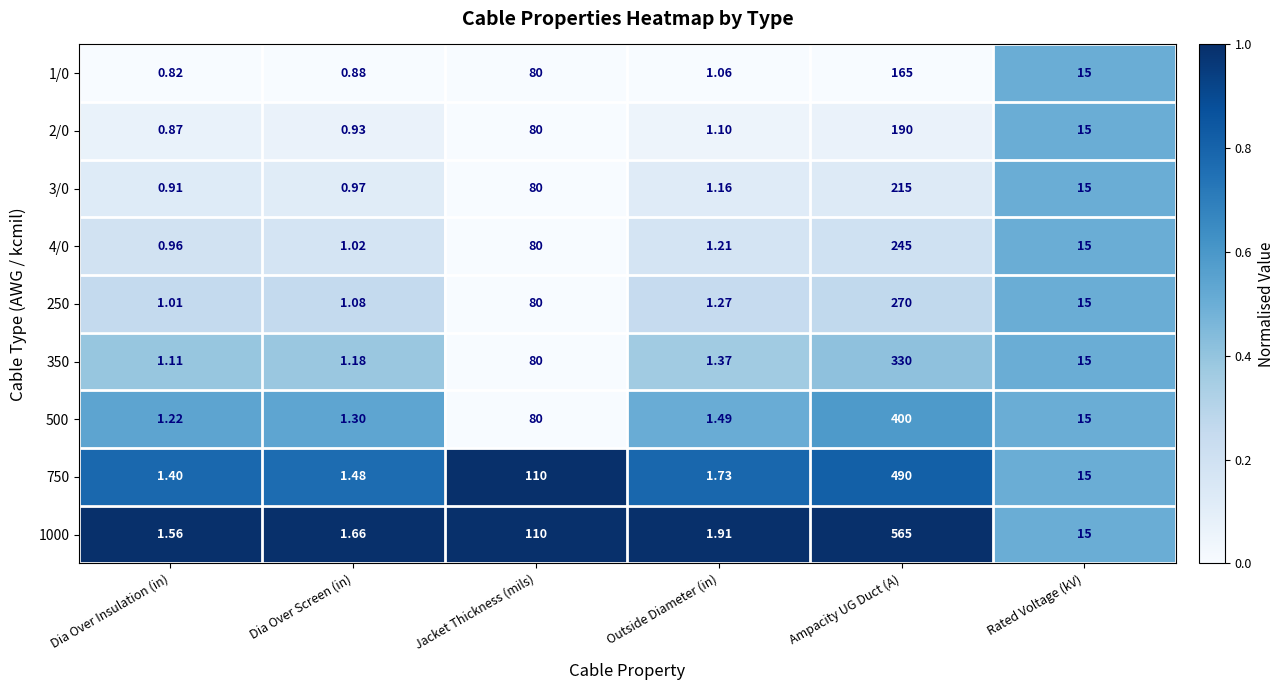

How many distinct data groups are displayed?

9